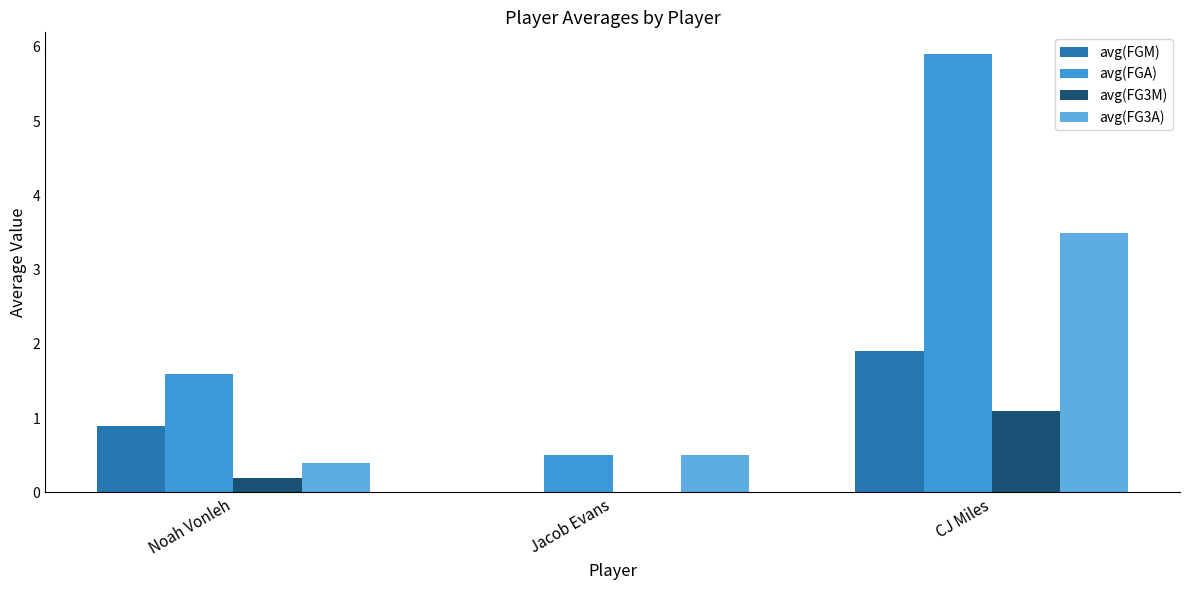

What are all the series names shown in the legend?

avg(FGM), avg(FGA), avg(FG3M), avg(FG3A)